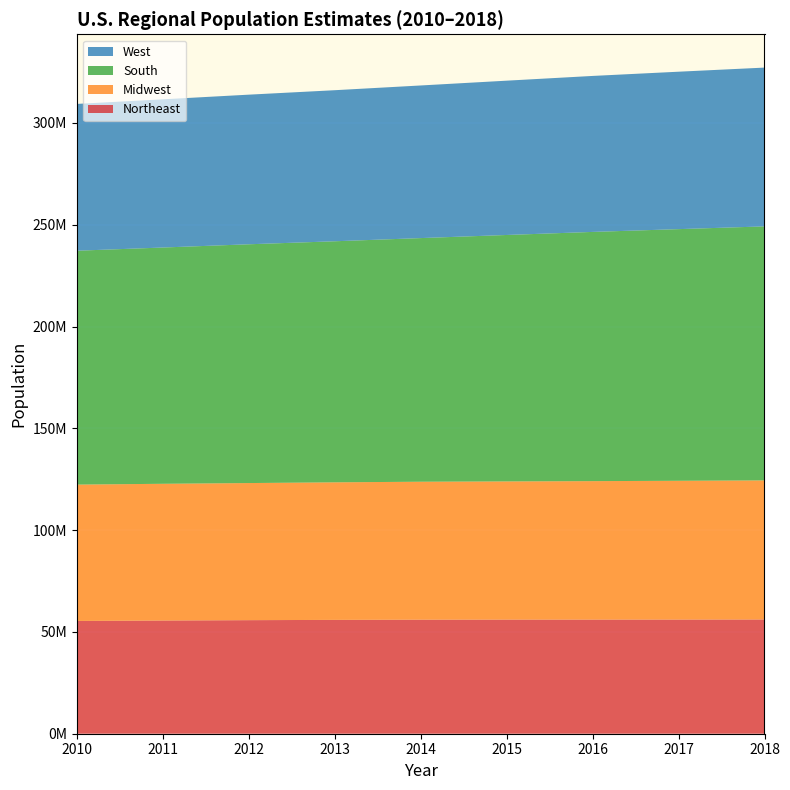

Reading left to right, what are all the values shown in this chart?

Northeast: 55380645	55600532	55776729	55907823	56015864	56047587	56058789	56072676	56111079
Midwest: 66974749	67152631	67336937	67564135	67752238	67869139	67996917	68156035	68308744
South: 114867066	116039399	117271075	118393244	119657737	121037542	122401186	123598424	124753948
West: 72103625	72787447	73489477	74192525	74960582	75788405	76614450	77319986	77993663